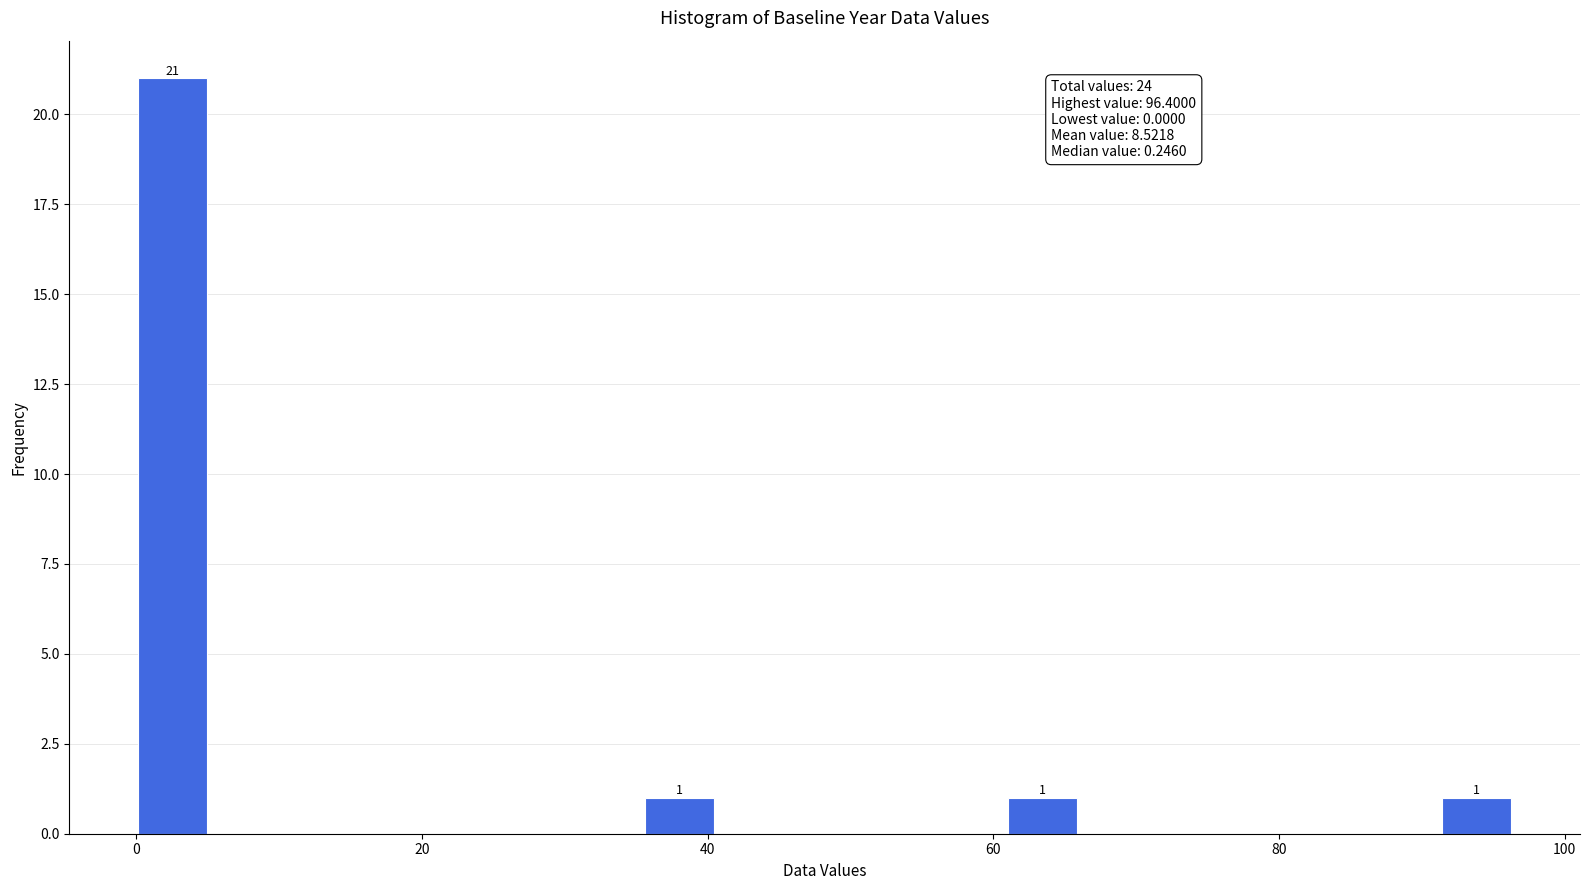

Read against the x-axis, roughly where is the centre of the tallest bar?

2